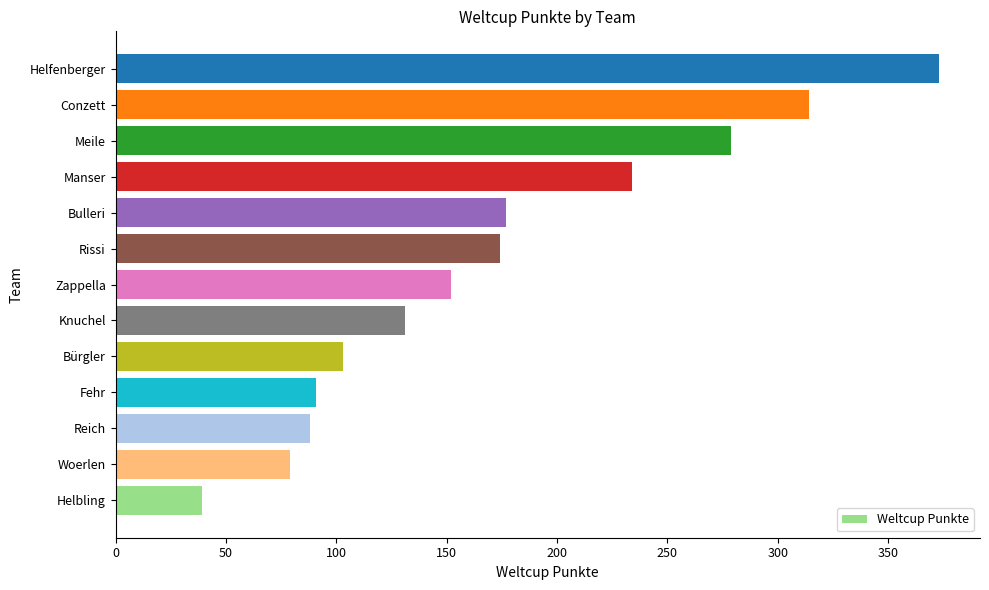

Between Zappella and Manser, which is larger?

Manser